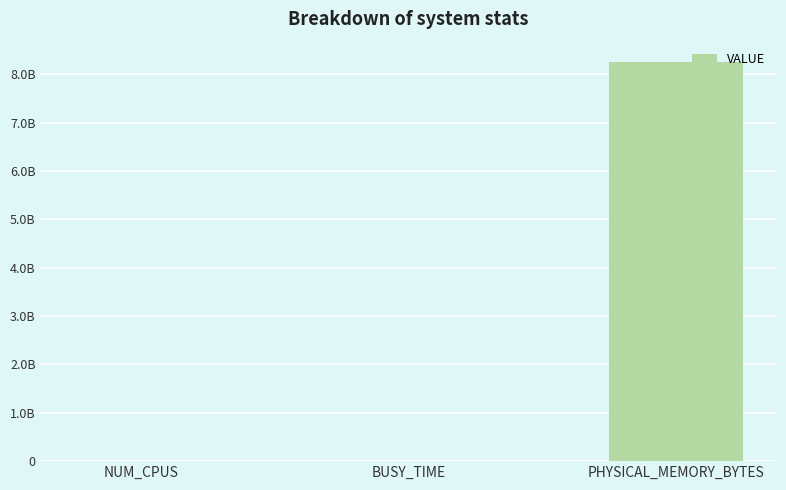

Reading left to right, list all the values displayed in this chart.

8	5941049	8262483968